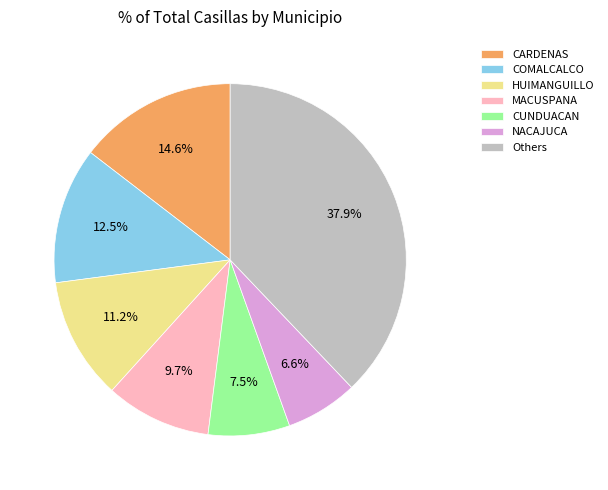

Between HUIMANGUILLO and NACAJUCA, which is larger?

HUIMANGUILLO